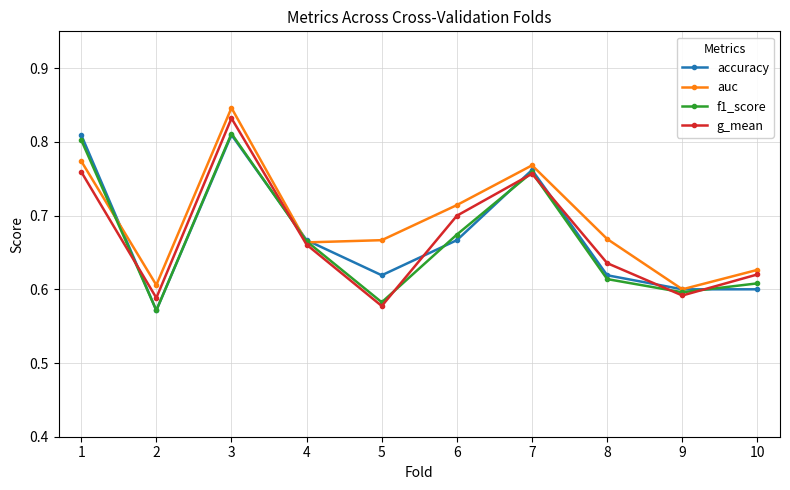

Which series changed the most between 1 and 7?

accuracy